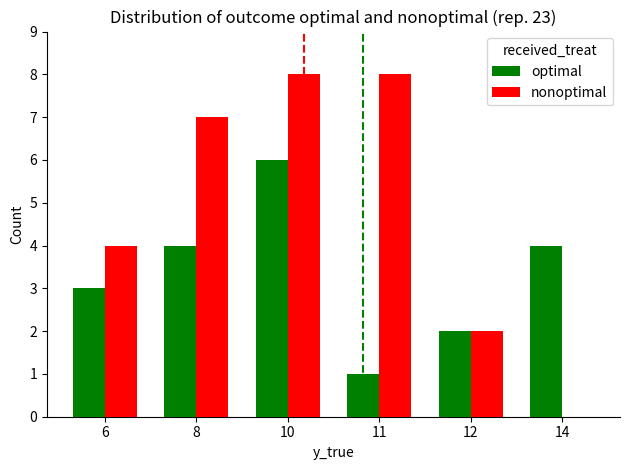

What is the sum of the optimal values at 12 and 14?

6